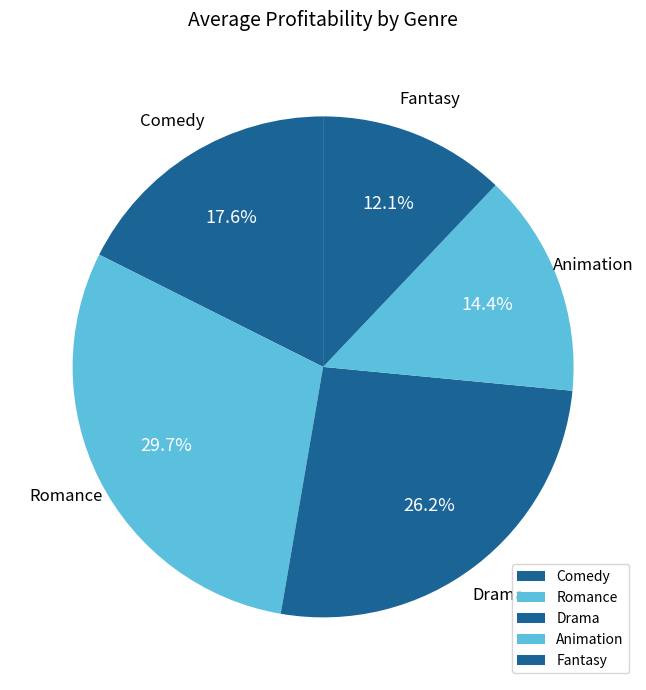

What is the largest slice in the pie chart?

Romance